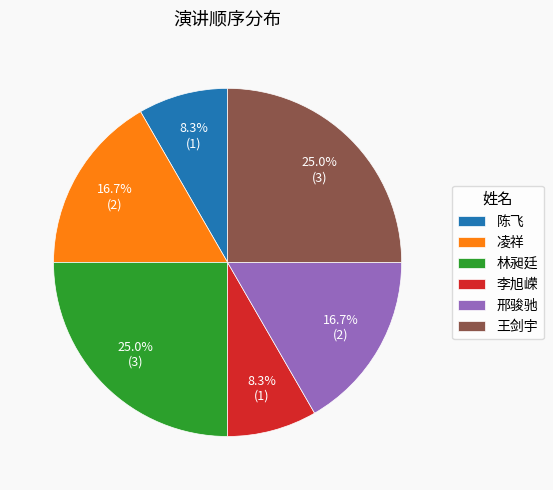

Do 邢骏驰 and 林昶廷 together represent more than half of the pie?

No